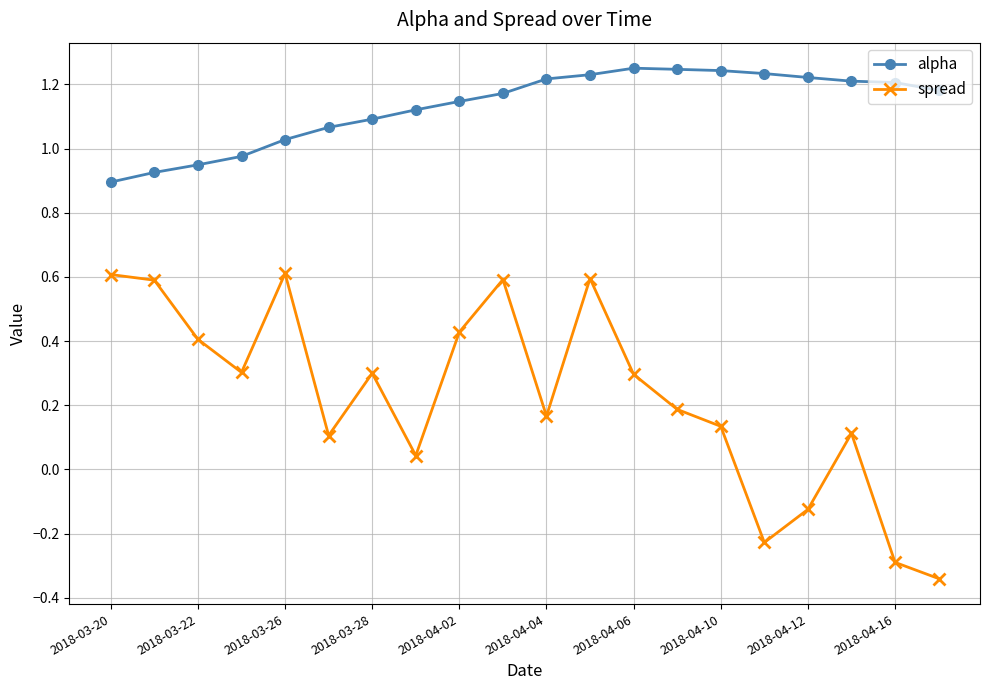

Which series has the widest spread of values?

spread